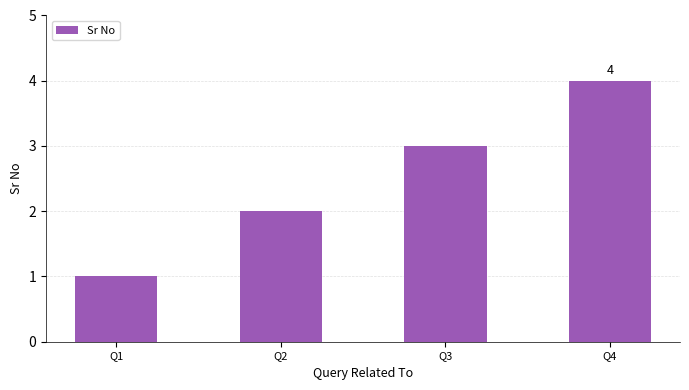

The value at Q1 is 0. True or false?

False